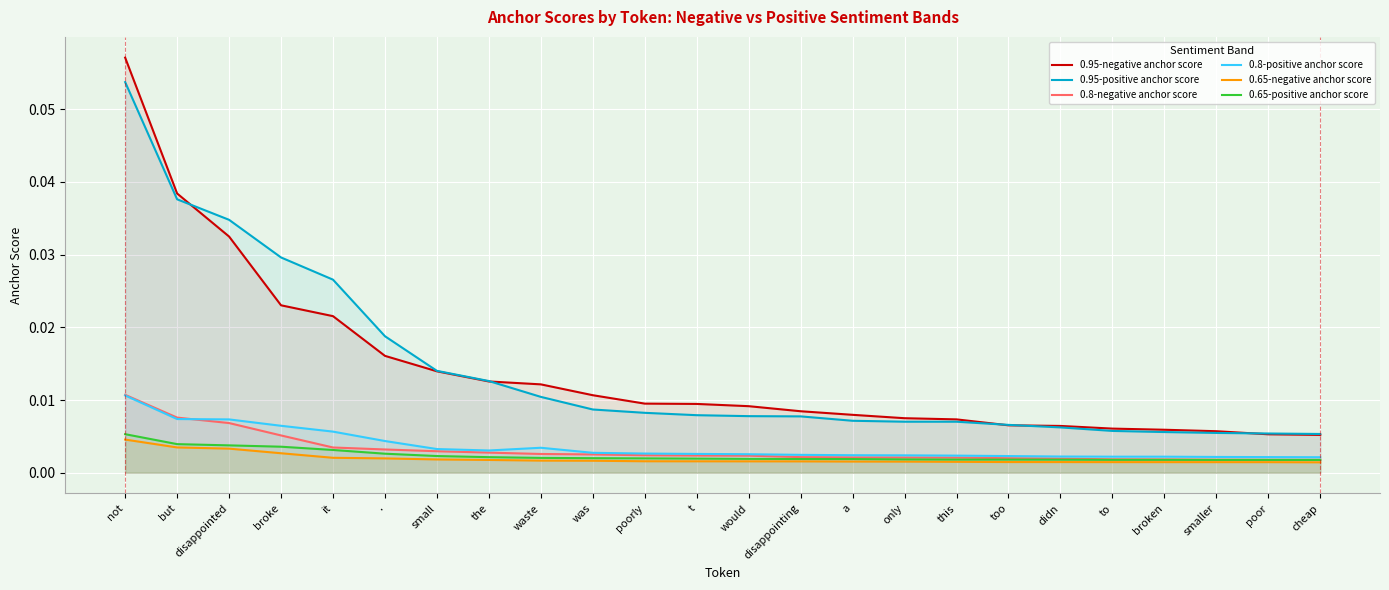

Does the chart display data point markers on the line(s)?

No